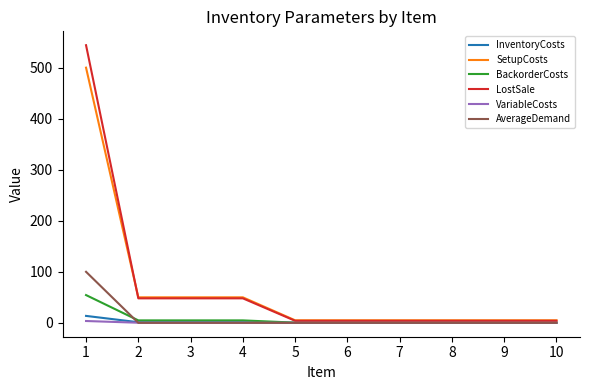

Is the value of AverageDemand at 7 greater than the value of SetupCosts at 2?

No